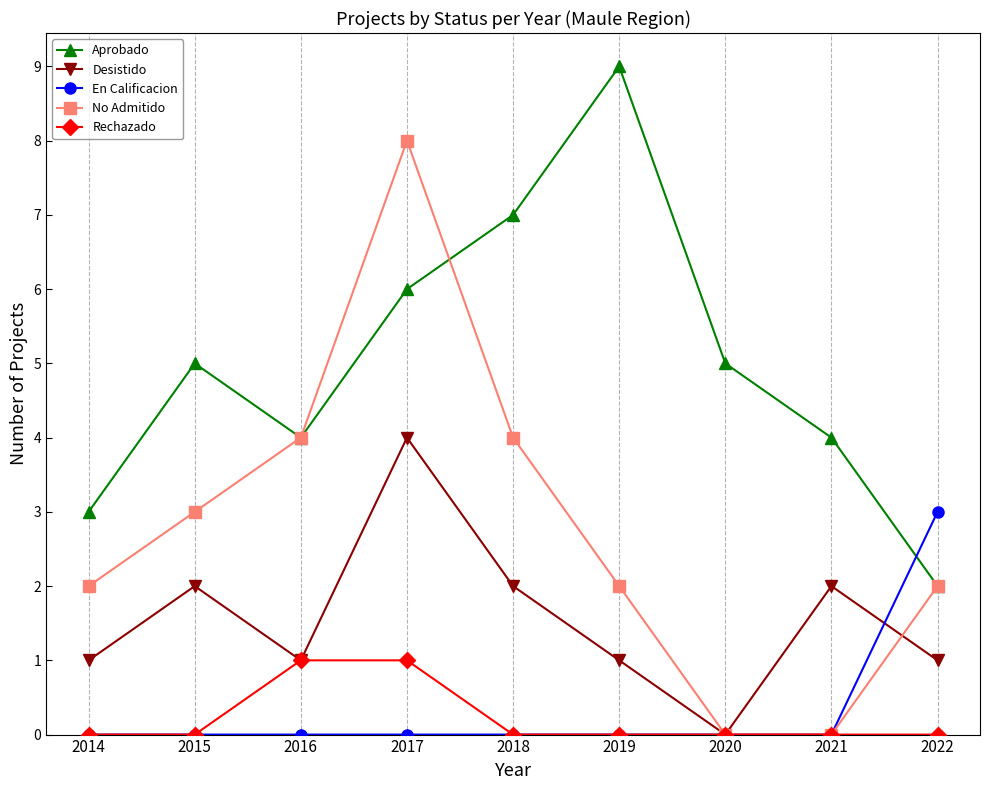

True or false: Aprobado has a value of 9 at 2020.

False